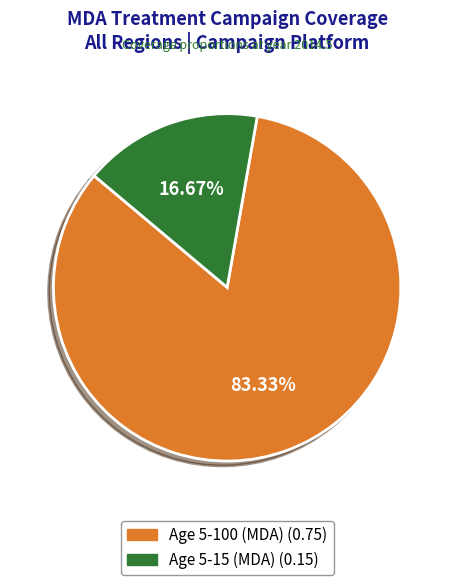

To the nearest percent, what percentage of the pie is Age 5-100 (MDA)?

83%